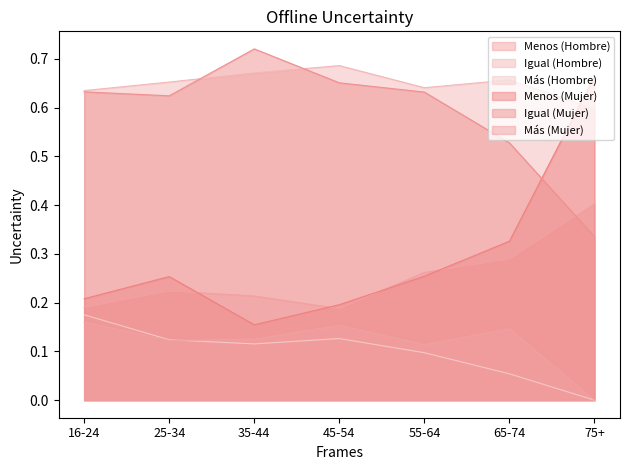

What is the label of the 7th point from the right?

16-24